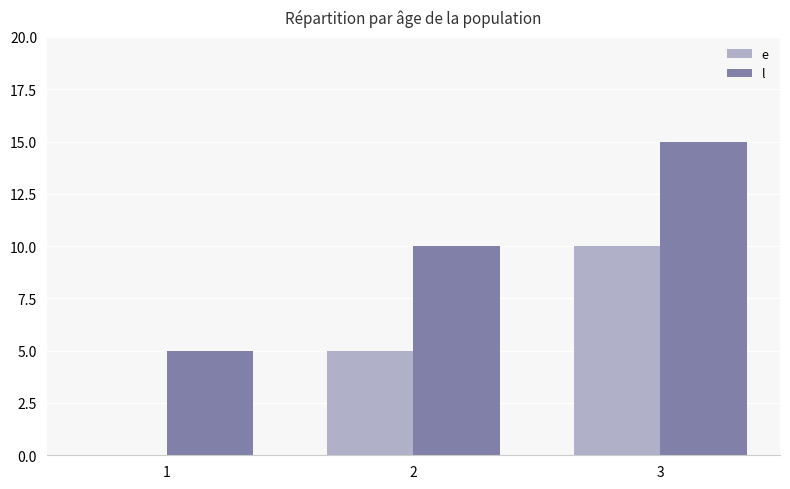

How many groups of bars are there?

3